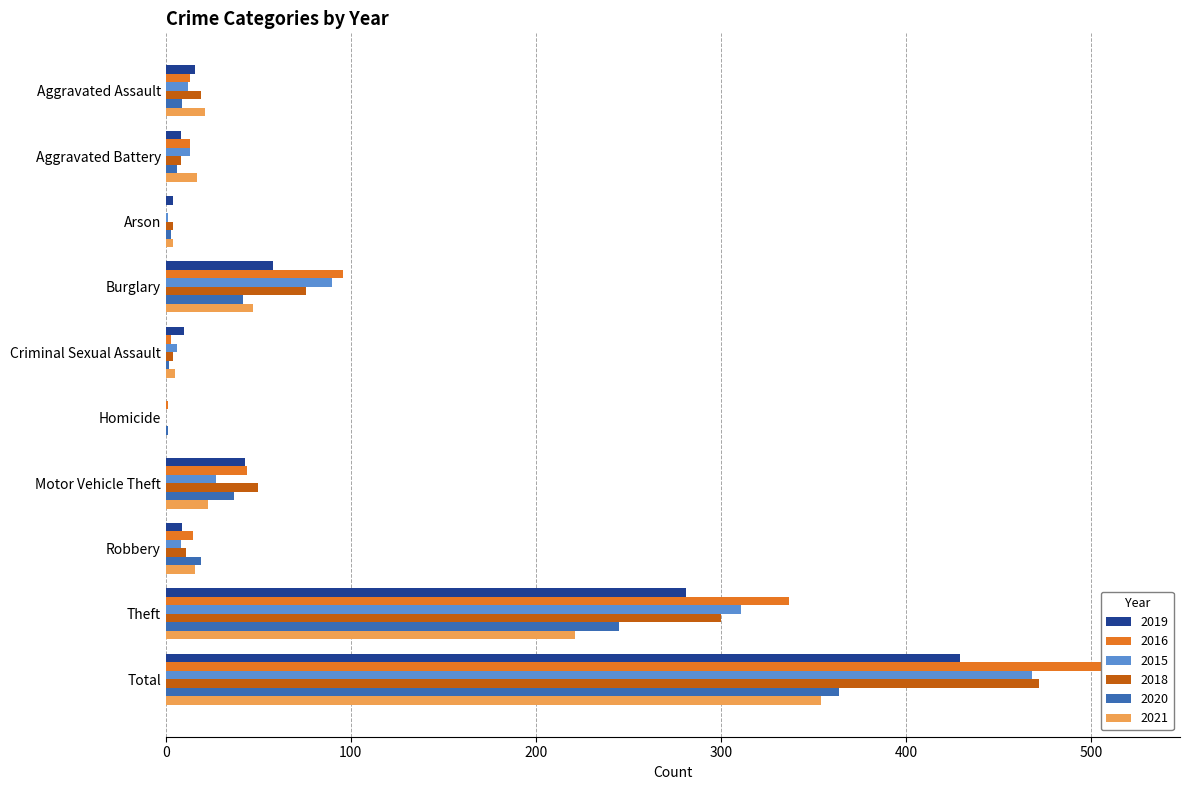

Are the bars horizontal?

Yes